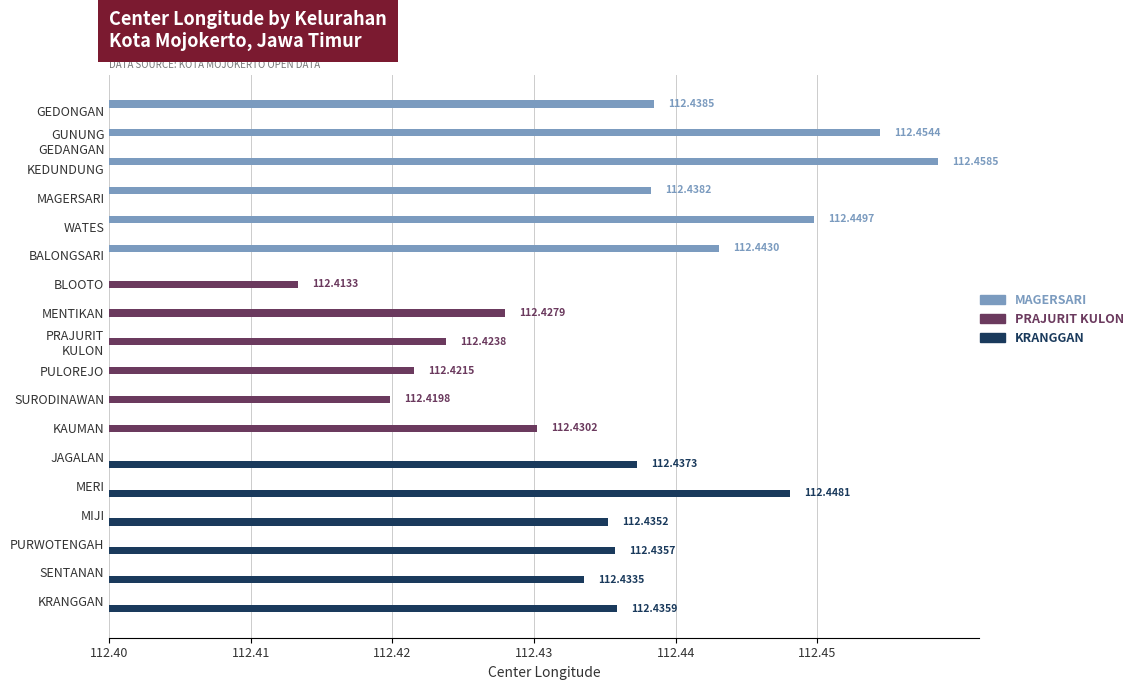

List the series in order of their peak value, lowest first.

PRAJURIT KULON, KRANGGAN, MAGERSARI